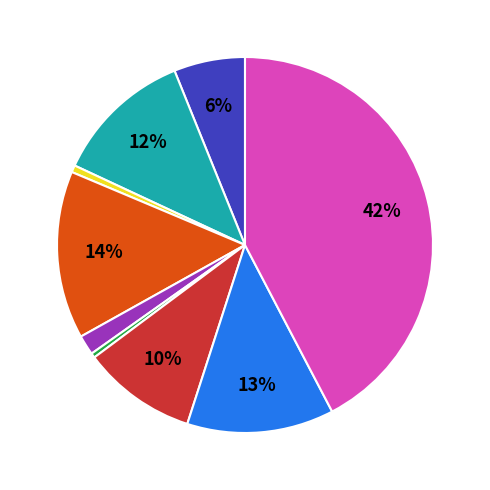

Count the number of slices in the pie.

9